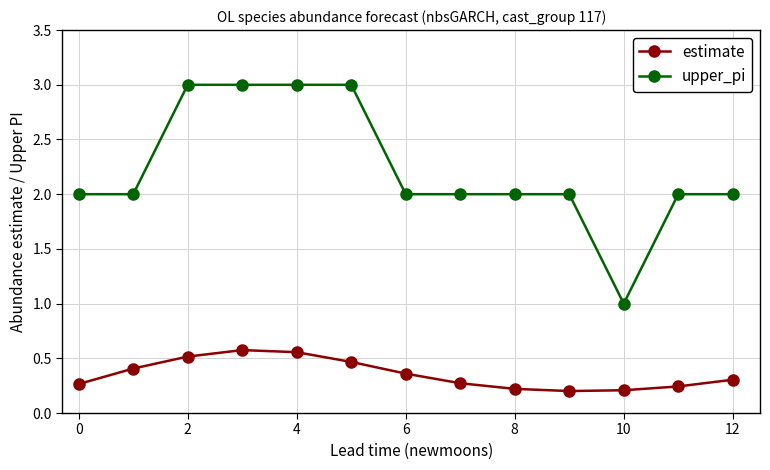

At how many categories does at least one series exceed 0?

13